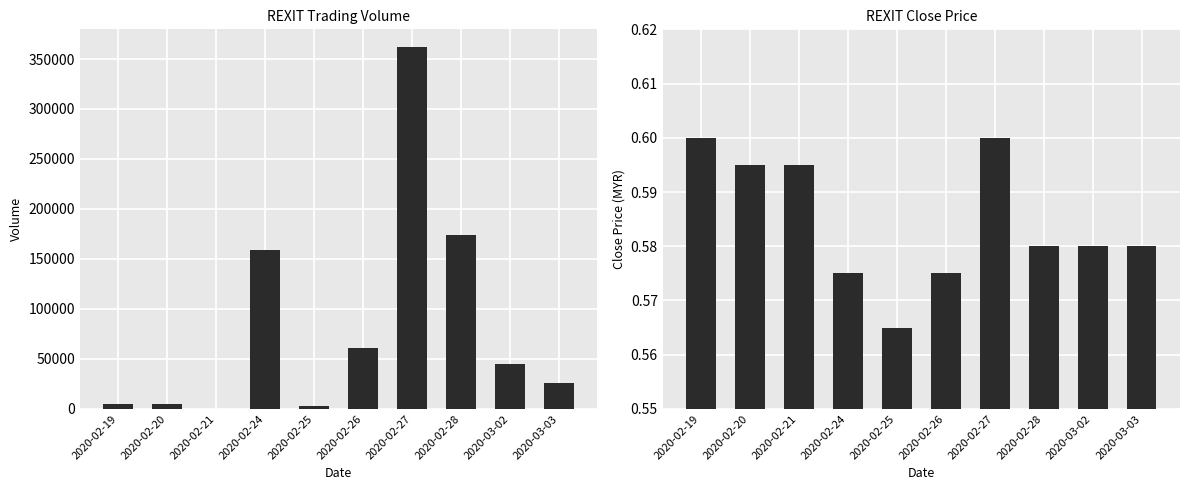

What is the difference between the vol values at 2020-03-03 and 2020-02-28?

147700.0